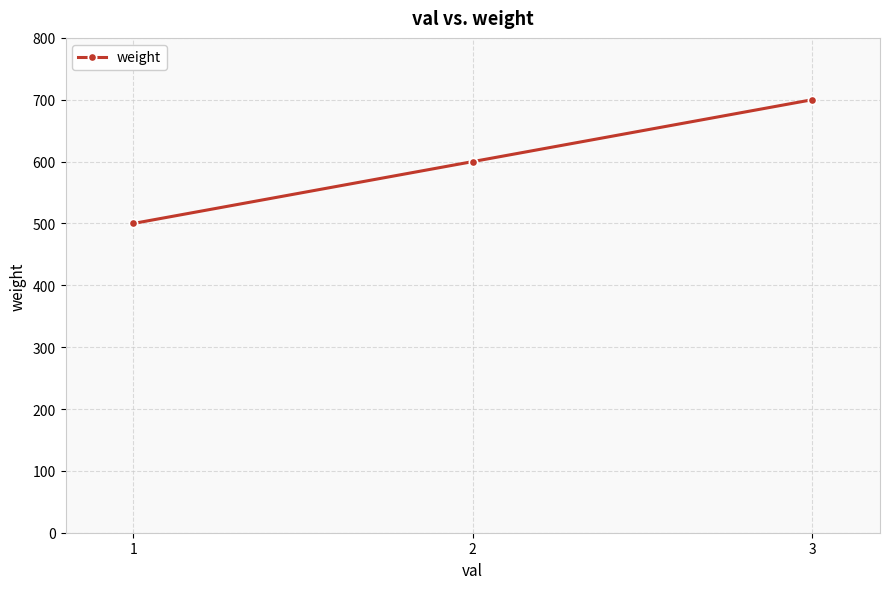

What is the minimum value shown in the chart?

500